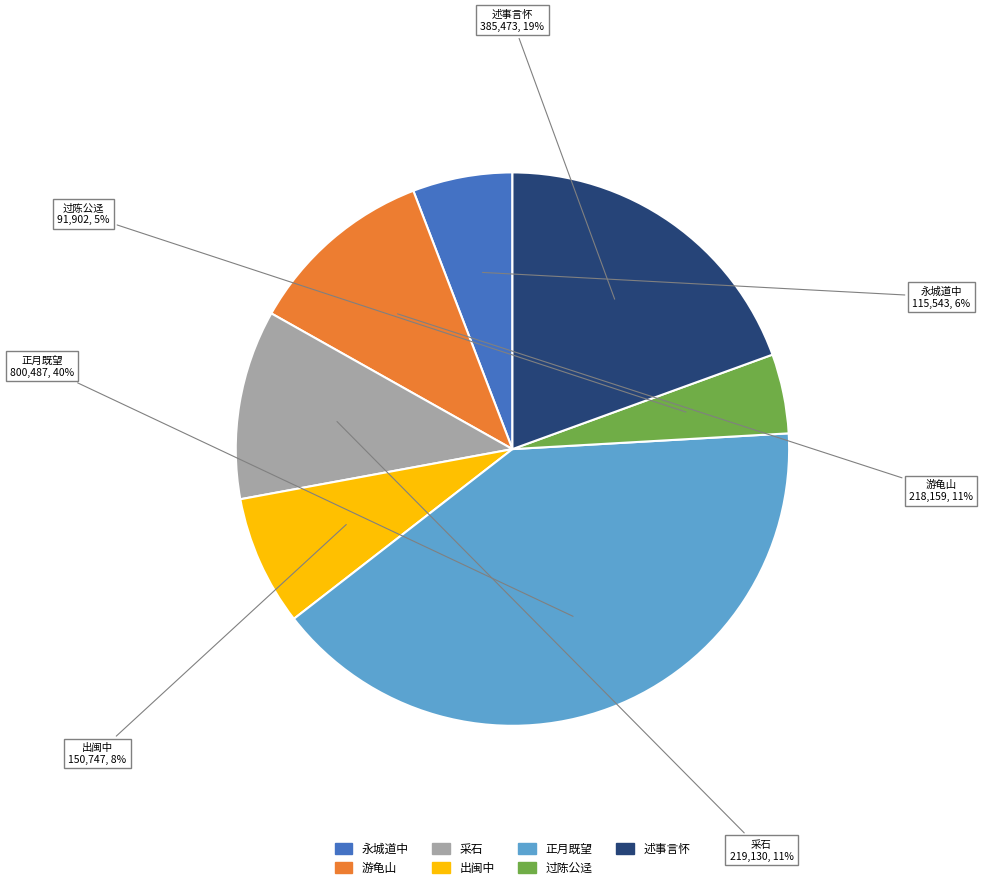

The 采石 slice represents 3% of the pie. True or false?

False